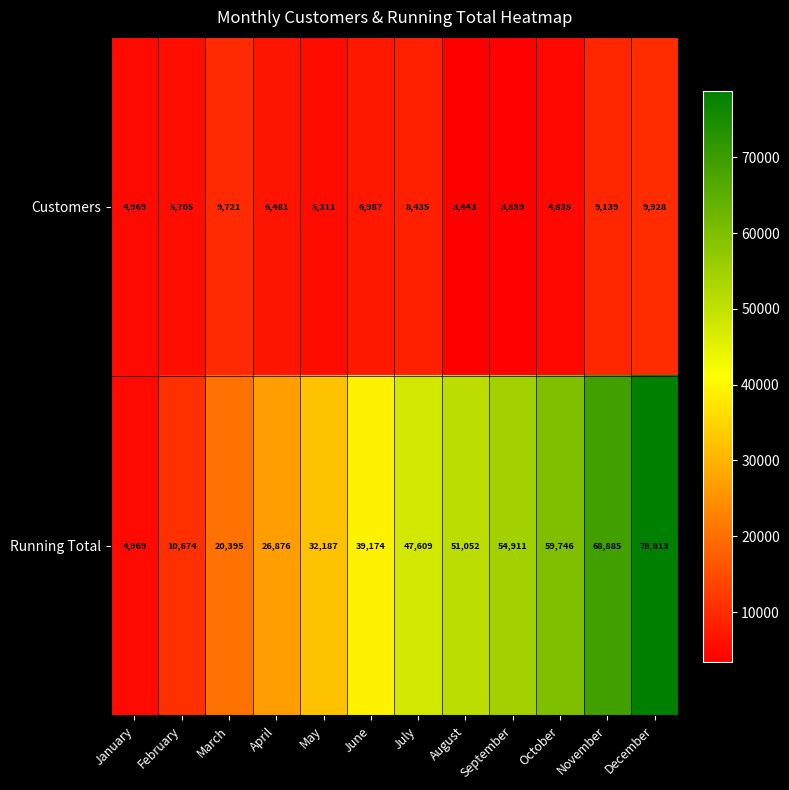

What is the greatest value displayed?

78813